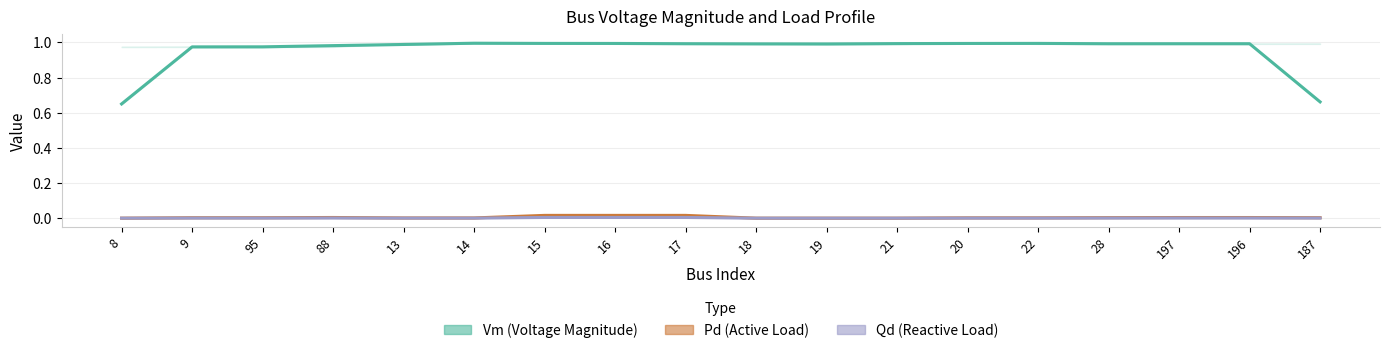

How many series are shown in this chart?

3